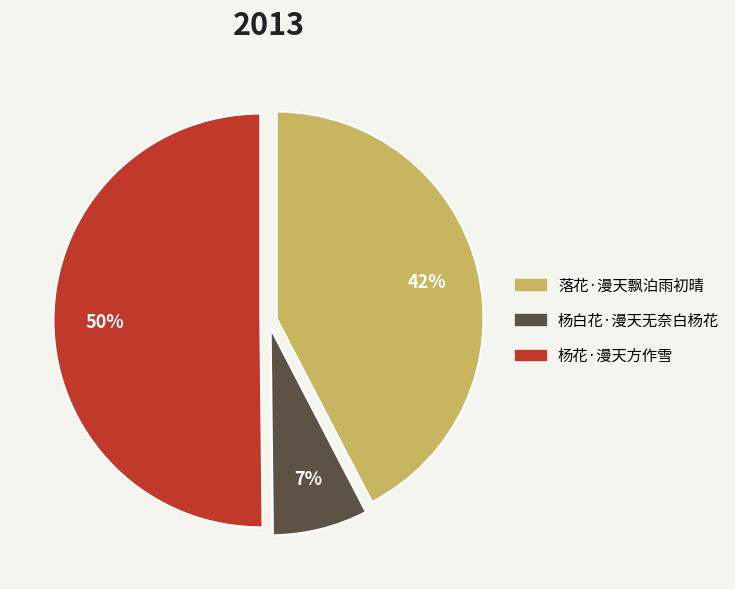

Which category has the biggest portion of the pie?

杨花·漫天方作雪